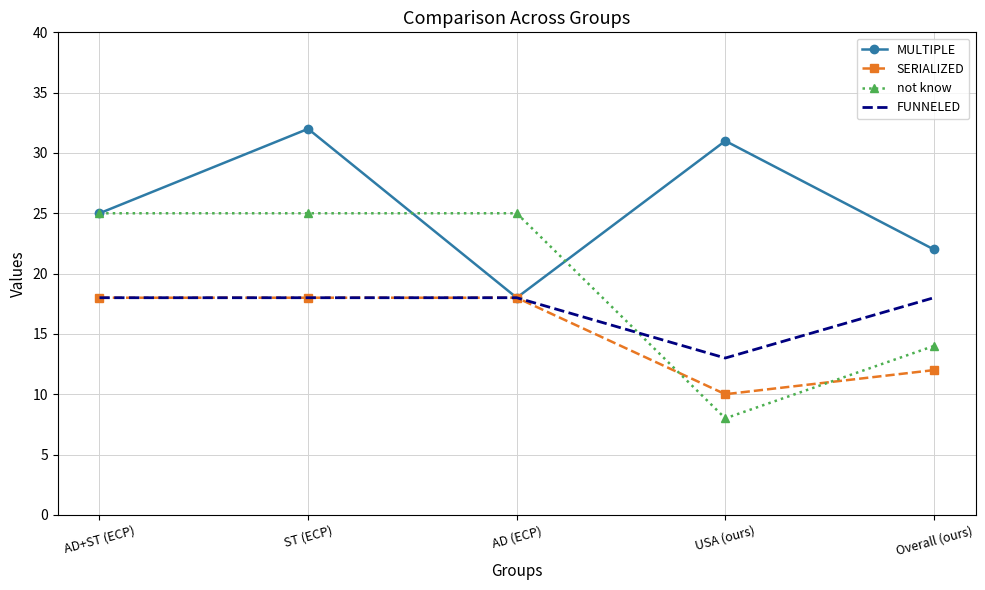

True or false: MULTIPLE has more than 1 interior local peaks.

True